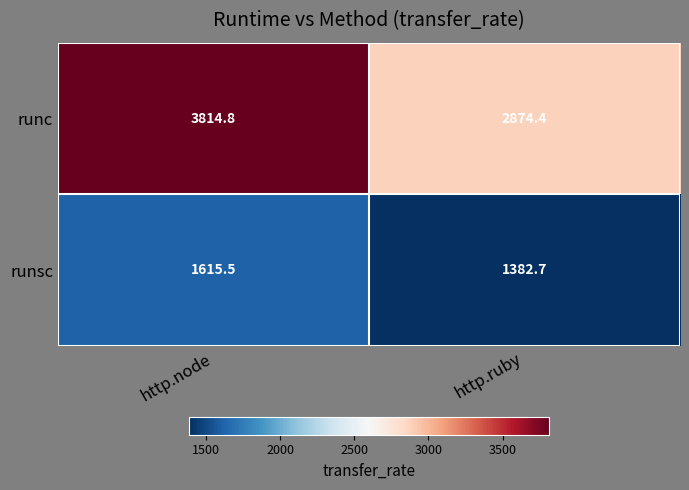

List the series in order of their peak value, lowest first.

runsc, runc